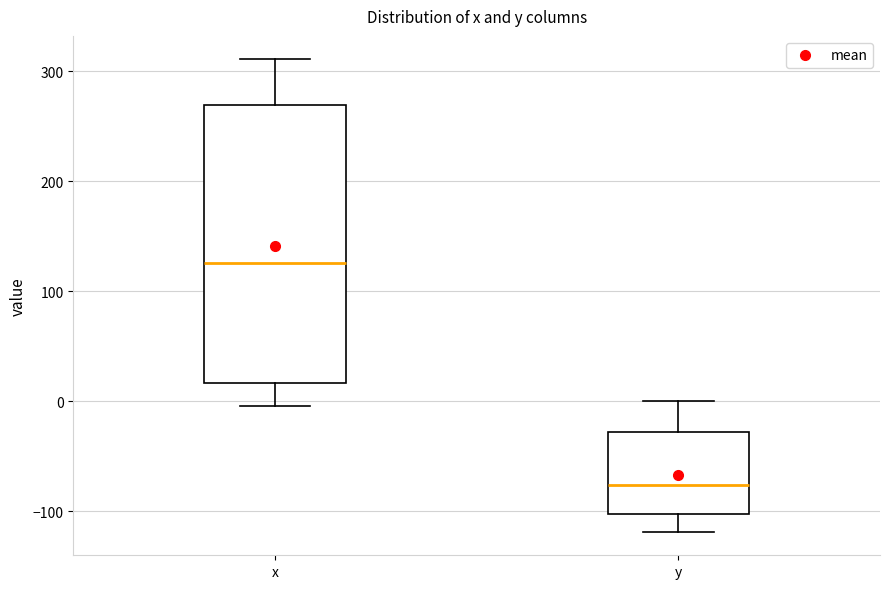

Which box's median line is the lowest?

y